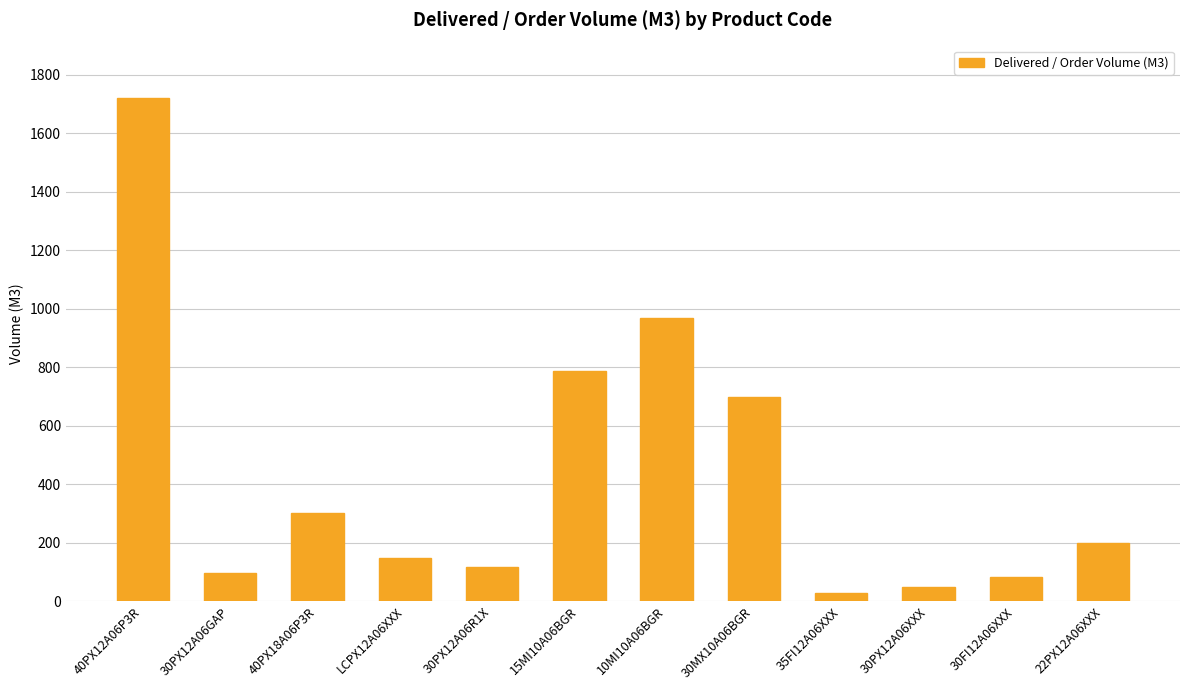

What is the sum of the values at 30PX12A06R1X and 22PX12A06XXX?

317.0